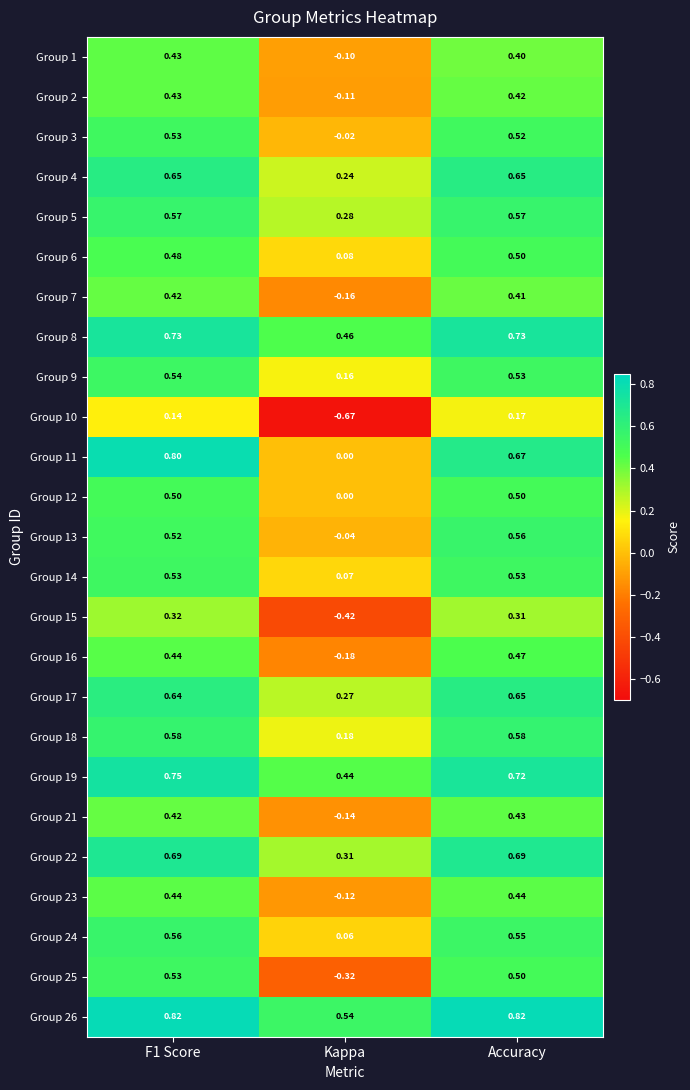

Is the value of Group 10 at Accuracy greater than the value of Group 4 at Accuracy?

No